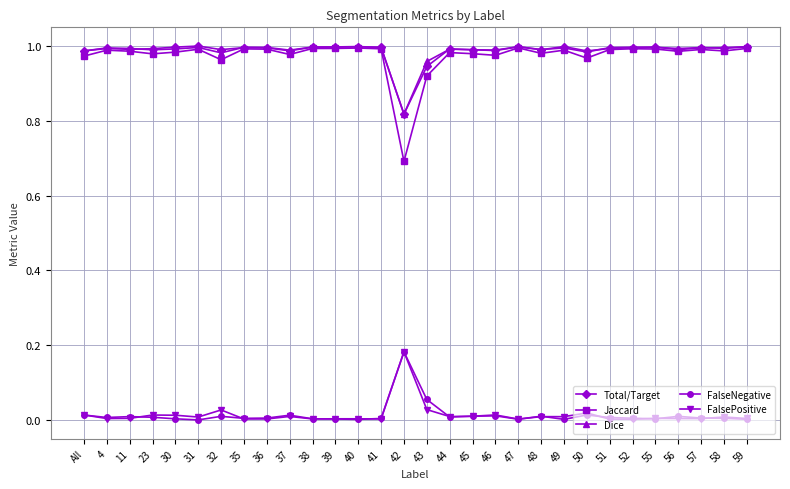

Which series has the largest range (max minus min)?

Jaccard